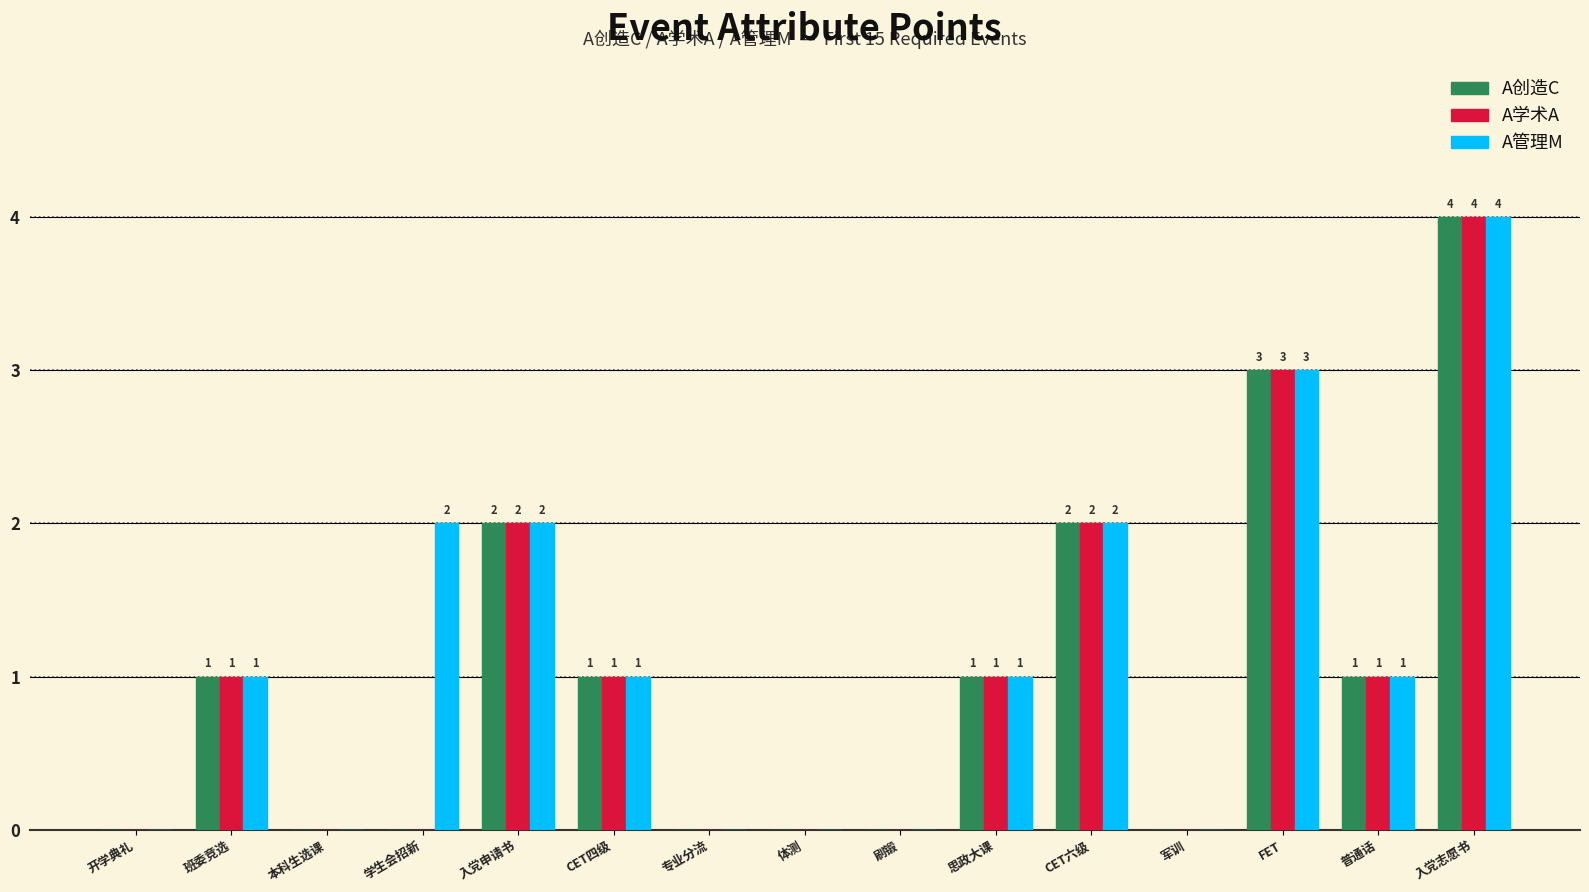

How many data points does each series have?

15